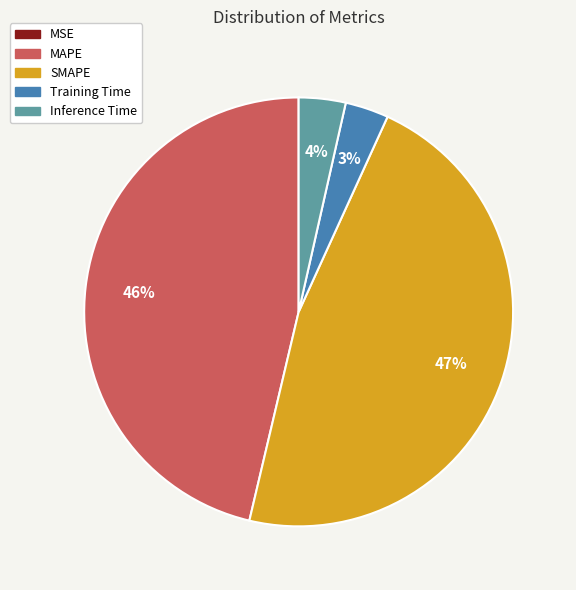

What percentage is the MAPE slice, to the nearest percent?

46%